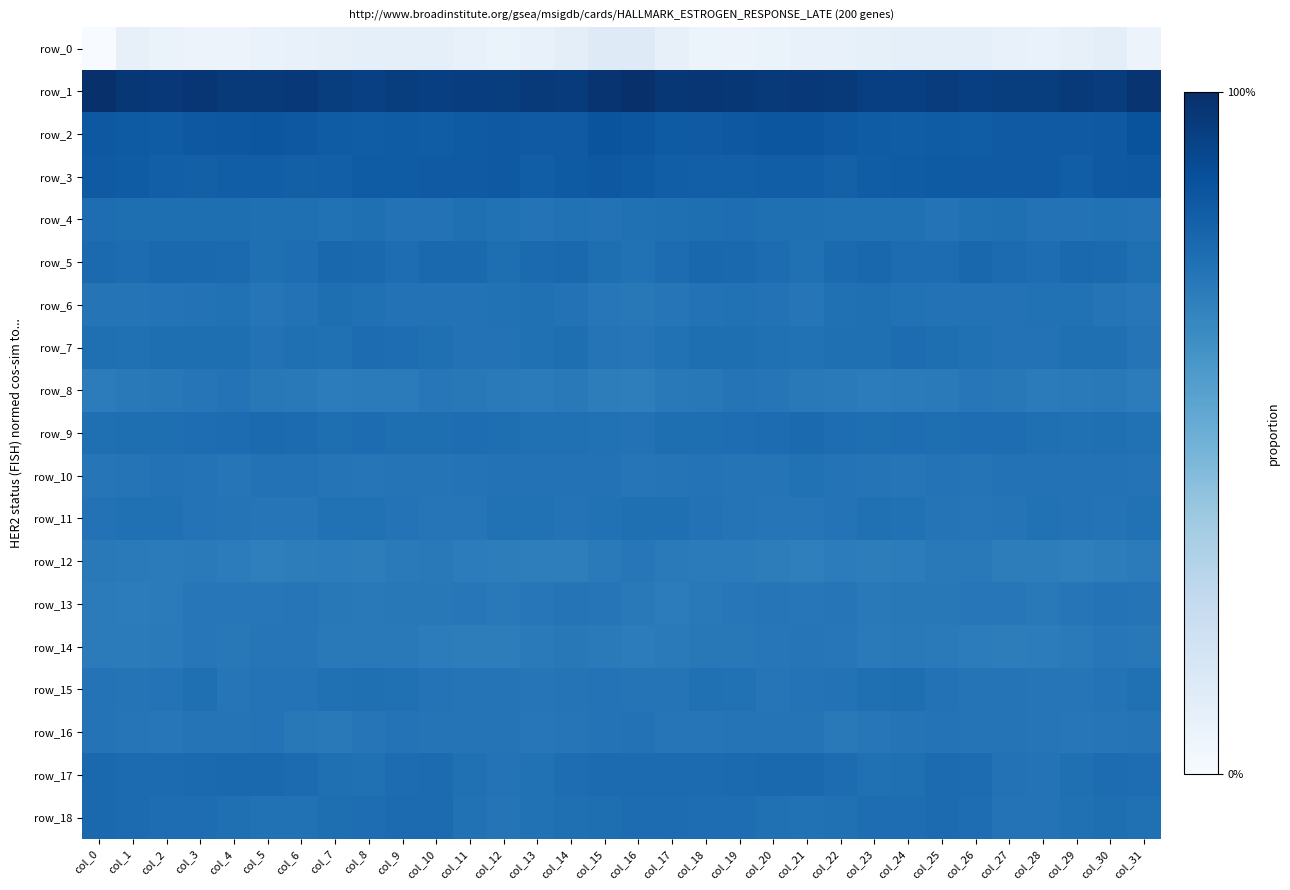

Reading left to right, extract all data points from this chart.

row_0: col_0=-236.8	col_1=-211.6	col_2=-216.5	col_3=-219.4	col_4=-219.1	col_5=-215.4	col_6=-214.0	col_7=-211.7	col_8=-209.8	col_9=-208.7	col_10=-208.5	col_11=-212.9	col_12=-216.5	col_13=-213.9	col_14=-206.7	col_15=-198.4	col_16=-198.4	col_17=-211.8	col_18=-217.8	col_19=-219.6	col_20=-217.3	col_21=-214.9	col_22=-213.4	col_23=-210.7	col_24=-209.3	col_25=-208.3	col_26=-209.4	col_27=-214.9	col_28=-216.1	col_29=-211.5	col_30=-205.5	col_31=-219.5
row_1: col_0=72.5	col_1=64.8	col_2=63.7	col_3=65.9	col_4=62.3	col_5=62.2	col_6=62.6	col_7=57.2	col_8=53.4	col_9=57.4	col_10=55.1	col_11=55.8	col_12=56.7	col_13=60.9	col_14=59.4	col_15=67.5	col_16=73.5	col_17=63.9	col_18=65.5	col_19=64.9	col_20=62.1	col_21=62.6	col_22=61.0	col_23=55.2	col_24=54.5	col_25=57.8	col_26=54.3	col_27=56.5	col_28=57.7	col_29=61.6	col_30=58.5	col_31=67.9
row_2: col_0=25.6	col_1=22.5	col_2=20.9	col_3=25.5	col_4=26.9	col_5=28.5	col_6=25.7	col_7=21.3	col_8=19.6	col_9=20.4	col_10=20.0	col_11=21.4	col_12=23.9	col_13=23.2	col_14=23.8	col_15=30.0	col_16=28.5	col_17=21.6	col_18=22.7	col_19=26.2	col_20=27.9	col_21=27.8	col_22=23.9	col_23=20.3	col_24=19.8	col_25=20.3	col_26=20.1	col_27=22.6	col_28=23.4	col_29=23.6	col_30=24.8	col_31=31.6
row_3: col_0=23.1	col_1=20.5	col_2=17.1	col_3=16.3	col_4=18.5	col_5=18.9	col_6=15.7	col_7=16.9	col_8=20.9	col_9=20.5	col_10=23.7	col_11=22.6	col_12=24.5	col_13=18.2	col_14=21.7	col_15=25.5	col_16=22.1	col_17=18.6	col_18=17.0	col_19=16.6	col_20=18.9	col_21=18.0	col_22=15.2	col_23=19.0	col_24=20.6	col_25=21.6	col_26=23.6	col_27=23.3	col_28=22.7	col_29=17.7	col_30=24.8	col_31=25.7
row_4: col_0=0.2	col_1=-1.3	col_2=-0.7	col_3=-0.7	col_4=-0.8	col_5=-2.4	col_6=-2.6	col_7=-4.6	col_8=-1.9	col_9=-6.1	col_10=-5.4	col_11=-1.9	col_12=-4.1	col_13=-6.8	col_14=-5.0	col_15=-5.9	col_16=-4.1	col_17=-1.9	col_18=-0.8	col_19=-0.2	col_20=-2.1	col_21=-1.8	col_22=-3.8	col_23=-3.3	col_24=-3.0	col_25=-6.9	col_26=-4.1	col_27=-1.9	col_28=-5.6	col_29=-6.2	col_30=-4.7	col_31=-6.3
row_5: col_0=3.8	col_1=1.3	col_2=6.6	col_3=6.4	col_4=4.4	col_5=-2.6	col_6=0.1	col_7=7.6	col_8=4.4	col_9=-0.3	col_10=6.4	col_11=6.0	col_12=-0.9	col_13=3.5	col_14=5.9	col_15=-1.6	col_16=-4.8	col_17=1.5	col_18=7.4	col_19=6.0	col_20=1.7	col_21=-3.1	col_22=3.4	col_23=7.7	col_24=1.3	col_25=1.7	col_26=7.7	col_27=2.9	col_28=-0.4	col_29=6.0	col_30=4.1	col_31=-2.1
row_6: col_0=-7.9	col_1=-8.8	col_2=-6.6	col_3=-5.7	col_4=-4.5	col_5=-9.5	col_6=-5.5	col_7=-1.6	col_8=-3.5	col_9=-5.7	col_10=-5.6	col_11=-6.4	col_12=-5.1	col_13=-3.6	col_14=-6.4	col_15=-11.4	col_16=-13.0	col_17=-9.8	col_18=-6.1	col_19=-4.8	col_20=-6.5	col_21=-9.2	col_22=-3.2	col_23=-2.0	col_24=-4.7	col_25=-5.6	col_26=-6.0	col_27=-6.1	col_28=-4.3	col_29=-4.1	col_30=-8.0	col_31=-11.6
row_7: col_0=-2.2	col_1=-3.7	col_2=-1.4	col_3=-0.8	col_4=-1.4	col_5=-5.5	col_6=-2.0	col_7=-3.7	col_8=0.8	col_9=0.1	col_10=-2.2	col_11=-5.8	col_12=-5.7	col_13=-4.0	col_14=-1.7	col_15=-8.6	col_16=-9.1	col_17=-4.9	col_18=-0.7	col_19=-1.0	col_20=-3.0	col_21=-5.0	col_22=-2.0	col_23=-2.7	col_24=1.8	col_25=-1.2	col_26=-3.2	col_27=-6.2	col_28=-5.4	col_29=-2.5	col_30=-2.7	col_31=-8.2
row_8: col_0=-18.1	col_1=-14.3	col_2=-12.9	col_3=-11.0	col_4=-7.4	col_5=-13.2	col_6=-15.0	col_7=-18.0	col_8=-16.7	col_9=-16.5	col_10=-12.5	col_11=-12.8	col_12=-15.2	col_13=-16.7	col_14=-14.2	col_15=-19.4	col_16=-21.0	col_17=-14.2	col_18=-13.2	col_19=-8.7	col_20=-9.2	col_21=-14.4	col_22=-16.1	col_23=-18.0	col_24=-16.6	col_25=-15.3	col_26=-12.2	col_27=-13.1	col_28=-16.6	col_29=-15.3	col_30=-14.9	col_31=-18.4
row_9: col_0=-2.1	col_1=-1.3	col_2=-0.5	col_3=-0.3	col_4=1.1	col_5=3.9	col_6=2.2	col_7=-0.8	col_8=0.8	col_9=-0.5	col_10=-0.9	col_11=0.5	col_12=-0.9	col_13=-3.9	col_14=-3.1	col_15=-4.8	col_16=-6.0	col_17=-1.6	col_18=-0.7	col_19=0.3	col_20=1.8	col_21=4.3	col_22=0.7	col_23=-0.5	col_24=0.7	col_25=-1.0	col_26=-0.3	col_27=0.7	col_28=-2.3	col_29=-4.1	col_30=-2.6	col_31=-4.6
row_10: col_0=-10.8	col_1=-8.8	col_2=-6.3	col_3=-7.3	col_4=-9.6	col_5=-5.7	col_6=-6.4	col_7=-7.8	col_8=-10.9	col_9=-8.3	col_10=-7.8	col_11=-6.9	col_12=-6.0	col_13=-5.7	col_14=-6.1	col_15=-6.5	col_16=-10.2	col_17=-7.9	col_18=-6.7	col_19=-8.2	col_20=-8.9	col_21=-5.1	col_22=-6.9	col_23=-8.8	col_24=-10.7	col_25=-7.5	col_26=-7.9	col_27=-6.4	col_28=-5.8	col_29=-5.7	col_30=-6.5	col_31=-7.7
row_11: col_0=-5.8	col_1=-3.3	col_2=-4.0	col_3=-7.1	col_4=-8.9	col_5=-9.6	col_6=-9.0	col_7=-4.9	col_8=-4.6	col_9=-6.9	col_10=-9.4	col_11=-9.8	col_12=-5.0	col_13=-5.2	col_14=-7.6	col_15=-4.4	col_16=-2.1	col_17=-2.7	col_18=-5.4	col_19=-8.1	col_20=-8.9	col_21=-10.1	col_22=-7.5	col_23=-4.0	col_24=-5.1	col_25=-8.3	col_26=-9.7	col_27=-8.3	col_28=-4.3	col_29=-6.1	col_30=-7.7	col_31=-4.5
row_12: col_0=-14.2	col_1=-15.6	col_2=-17.0	col_3=-16.2	col_4=-17.9	col_5=-21.6	col_6=-19.0	col_7=-18.3	col_8=-18.8	col_9=-15.7	col_10=-14.3	col_11=-17.5	col_12=-19.3	col_13=-20.7	col_14=-21.0	col_15=-15.0	col_16=-11.8	col_17=-16.0	col_18=-16.4	col_19=-17.0	col_20=-18.8	col_21=-21.9	col_22=-18.0	col_23=-18.8	col_24=-17.6	col_25=-14.8	col_26=-14.7	col_27=-18.7	col_28=-19.1	col_29=-21.8	col_30=-19.7	col_31=-17.3
row_13: col_0=-16.6	col_1=-18.0	col_2=-16.4	col_3=-12.0	col_4=-11.4	col_5=-12.3	col_6=-9.5	col_7=-12.6	col_8=-14.3	col_9=-12.9	col_10=-13.5	col_11=-11.4	col_12=-14.6	col_13=-12.3	col_14=-8.3	col_15=-9.6	col_16=-14.8	col_17=-17.8	col_18=-14.2	col_19=-11.9	col_20=-11.3	col_21=-11.8	col_22=-9.7	col_23=-14.5	col_24=-13.3	col_25=-13.3	col_26=-12.4	col_27=-12.4	col_28=-14.4	col_29=-10.7	col_30=-7.4	col_31=-8.0
row_14: col_0=-17.1	col_1=-16.3	col_2=-15.7	col_3=-12.1	col_4=-13.6	col_5=-9.5	col_6=-10.6	col_7=-14.8	col_8=-14.7	col_9=-14.1	col_10=-17.8	col_11=-19.1	col_12=-19.1	col_13=-15.9	col_14=-13.6	col_15=-15.2	col_16=-18.0	col_17=-16.0	col_18=-13.6	col_19=-13.1	col_20=-12.2	col_21=-9.0	col_22=-12.3	col_23=-15.5	col_24=-14.0	col_25=-15.3	col_26=-18.3	col_27=-19.8	col_28=-17.6	col_29=-15.4	col_30=-12.3	col_31=-13.1
row_15: col_0=-7.3	col_1=-8.6	col_2=-7.2	col_3=-2.3	col_4=-9.0	col_5=-7.2	col_6=-6.6	col_7=-3.7	col_8=-1.8	col_9=-3.4	col_10=-7.5	col_11=-8.5	col_12=-8.8	col_13=-9.6	col_14=-7.9	col_15=-7.6	col_16=-7.9	col_17=-8.7	col_18=-3.8	col_19=-5.1	col_20=-9.1	col_21=-6.7	col_22=-5.6	col_23=-2.9	col_24=-1.6	col_25=-5.3	col_26=-8.0	col_27=-8.8	col_28=-9.1	col_29=-9.3	col_30=-6.8	col_31=-3.9
row_16: col_0=-6.9	col_1=-9.1	col_2=-11.9	col_3=-8.4	col_4=-8.9	col_5=-6.9	col_6=-12.8	col_7=-13.8	col_8=-9.7	col_9=-7.5	col_10=-8.1	col_11=-8.6	col_12=-8.8	col_13=-12.0	col_14=-10.4	col_15=-6.7	col_16=-5.8	col_17=-10.4	col_18=-10.4	col_19=-8.6	col_20=-8.0	col_21=-8.3	col_22=-14.3	col_23=-12.3	col_24=-8.4	col_25=-7.6	col_26=-8.5	col_27=-8.5	col_28=-10.0	col_29=-12.3	col_30=-9.2	col_31=-8.8
row_17: col_0=5.2	col_1=3.0	col_2=2.5	col_3=3.6	col_4=4.5	col_5=4.9	col_6=3.1	col_7=-2.5	col_8=-2.9	col_9=1.2	col_10=3.0	col_11=-3.9	col_12=-7.1	col_13=-4.1	col_14=0.3	col_15=2.6	col_16=2.0	col_17=2.7	col_18=3.1	col_19=3.7	col_20=4.8	col_21=4.6	col_22=1.3	col_23=-3.5	col_24=-1.7	col_25=2.8	col_26=0.9	col_27=-6.0	col_28=-6.7	col_29=-2.3	col_30=1.4	col_31=0.4
row_18: col_0=4.9	col_1=2.3	col_2=-0.3	col_3=0.3	col_4=-2.3	col_5=-4.8	col_6=-4.3	col_7=-1.2	col_8=0.6	col_9=2.1	col_10=2.1	col_11=-5.1	col_12=-7.8	col_13=-5.2	col_14=-2.0	col_15=-1.4	col_16=0.9	col_17=1.1	col_18=-0.1	col_19=-0.4	col_20=-3.8	col_21=-4.7	col_22=-3.7	col_23=0.3	col_24=0.4	col_25=2.9	col_26=-0.2	col_27=-7.1	col_28=-7.4	col_29=-3.6	col_30=-1.4	col_31=-3.4